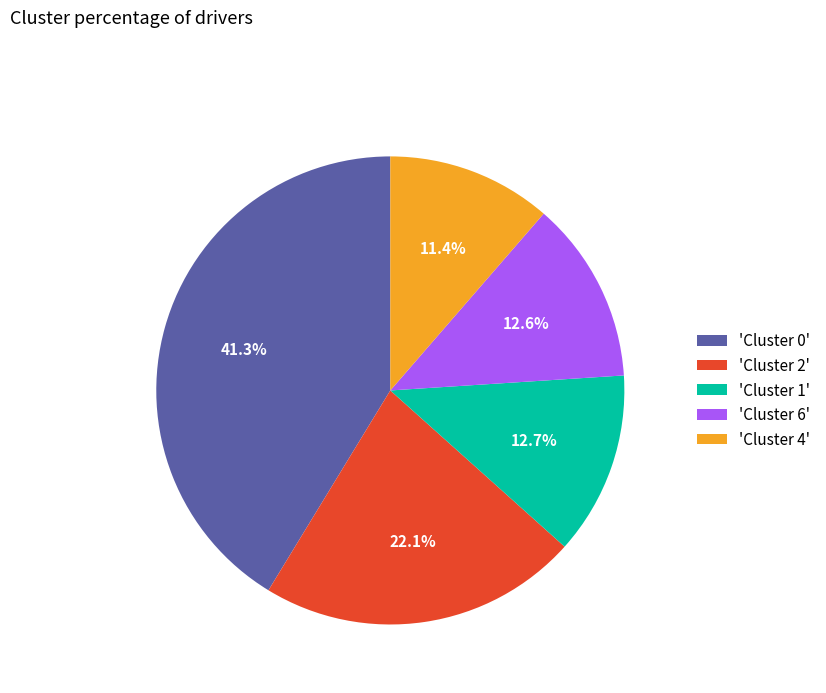

Is there any slice that represents more than half of the pie?

No